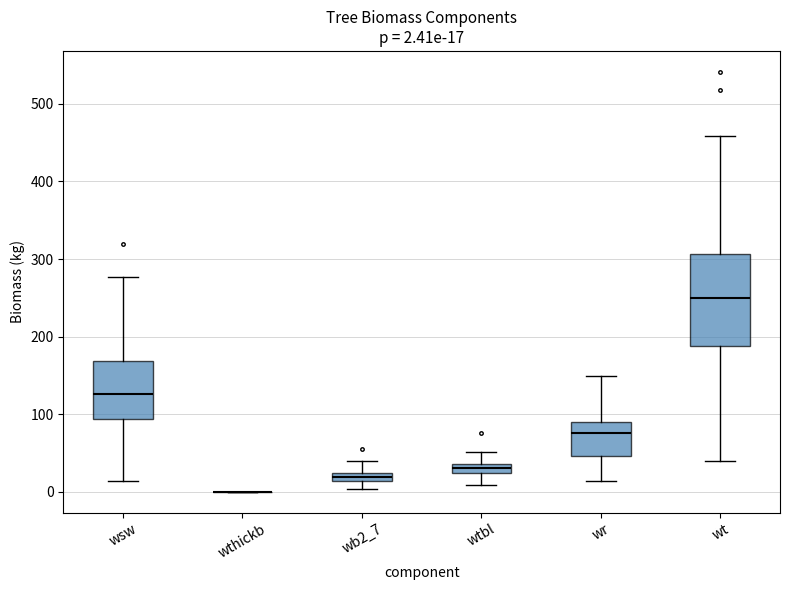

Comparing the boxes themselves (not the whiskers), which one is the tallest?

wt